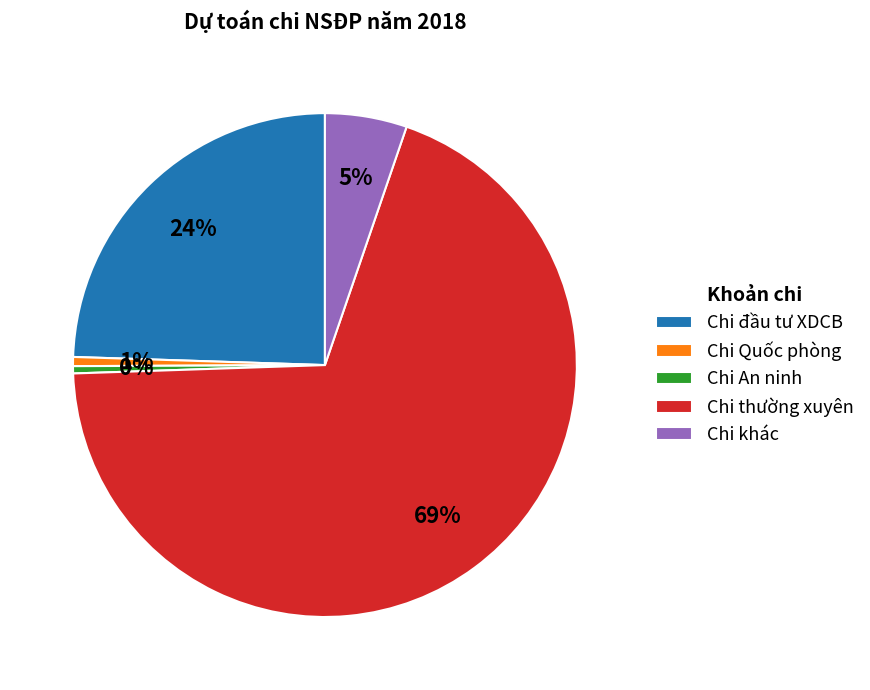

What is the largest slice in the pie chart?

Chi thường xuyên